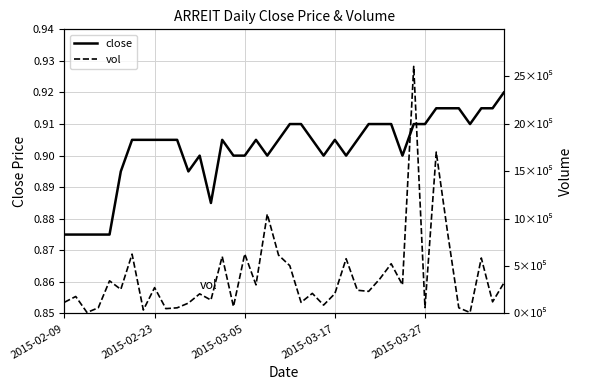

Where is the first local maximum for vol?

2015-02-23